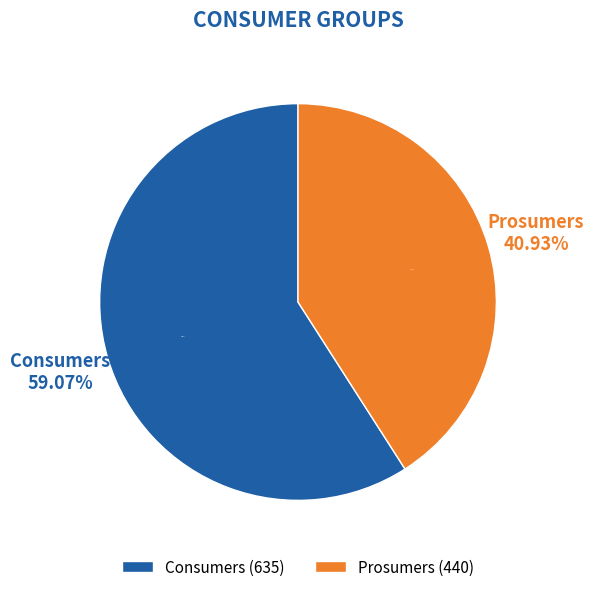

True or false: Prosumers accounts for 55% of the total.

False